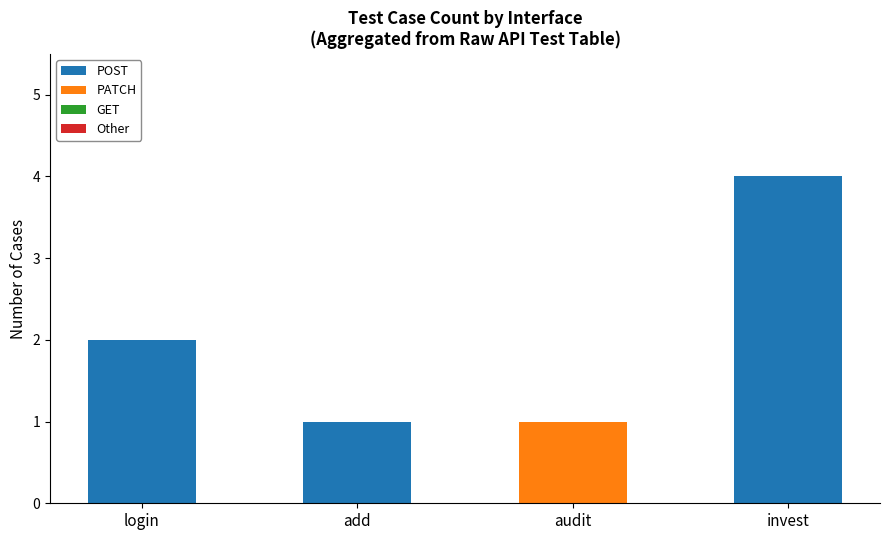

At which category is the sum across all series the highest?

invest